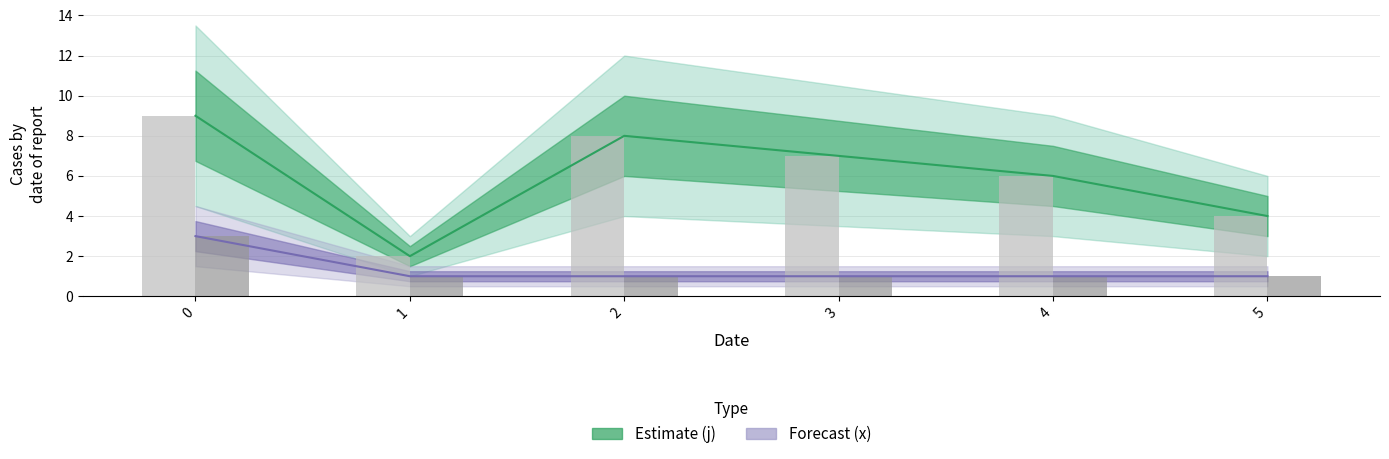

What is the smallest value displayed?

1